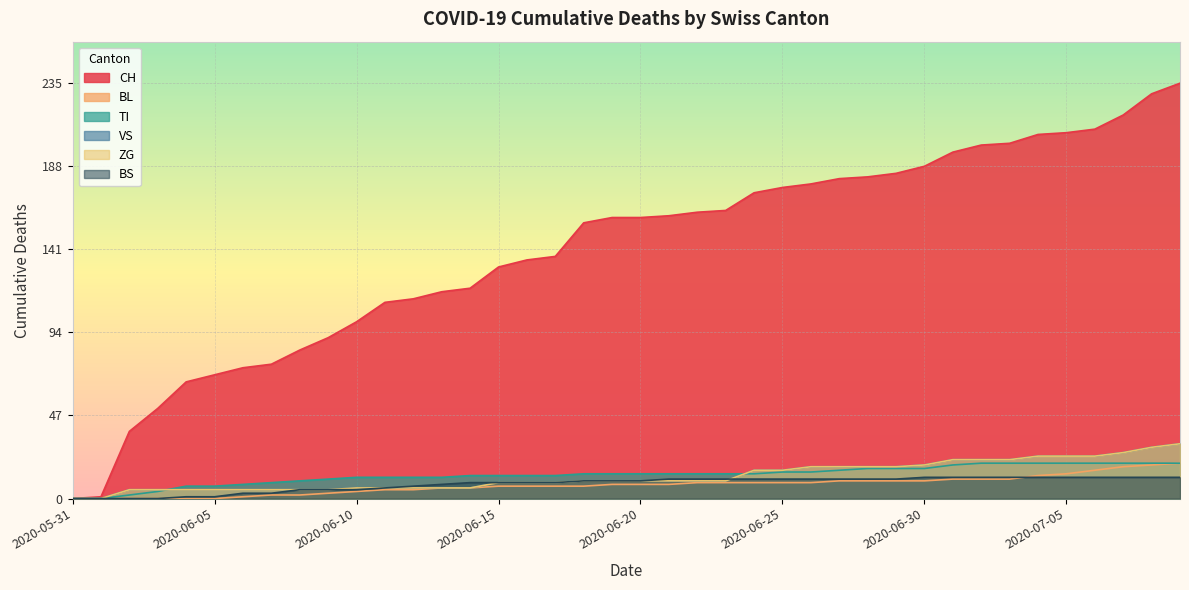

Which series has the widest spread of values?

CH